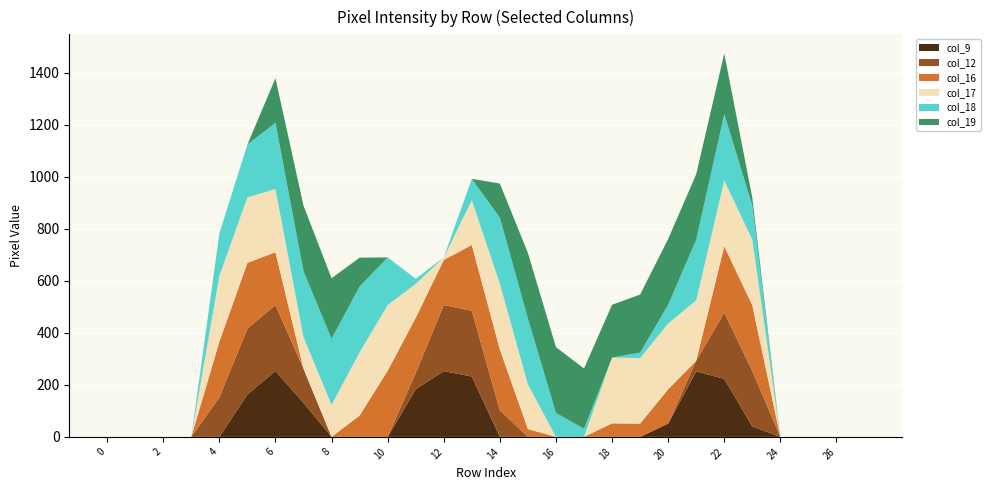

Reading right to left, list all the values displayed in this chart.

col_9: 27=0	26=0	25=0	24=0	23=40	22=223	21=252	20=51	19=0	18=0	17=0	16=0	15=0	14=0	13=232	12=253	11=183	10=0	9=0	8=0	7=131	6=253	5=163	4=0	3=0	2=0	1=0	0=0
col_12: 27=0	26=0	25=0	24=0	23=213	22=255	21=41	20=0	19=0	18=0	17=0	16=0	15=0	14=102	13=253	12=254	11=62	10=0	9=0	8=0	7=131	6=254	5=253	4=152	3=0	2=0	1=0	0=0
col_16: 27=0	26=0	25=0	24=0	23=253	22=255	21=0	20=132	19=51	18=52	17=0	16=0	15=30	14=234	13=253	12=173	11=213	10=254	9=82	8=0	7=0	6=203	5=253	4=214	3=0	2=0	1=0	0=0
col_17: 27=0	26=0	25=0	24=0	23=252	22=253	21=232	20=253	19=252	18=253	17=0	16=0	15=172	14=253	13=172	12=10	11=130	10=253	9=243	8=123	7=122	6=243	5=252	4=253	3=0	2=0	1=0	0=0
col_18: 27=0	26=0	25=0	24=0	23=131	22=255	21=233	20=72	19=21	18=0	17=31	16=92	15=253	14=254	13=82	12=0	11=20	10=183	9=253	8=254	7=253	6=254	5=203	4=163	3=0	2=0	1=0	0=0
col_19: 27=0	26=0	25=0	24=0	23=30	22=233	21=252	20=253	19=223	18=203	17=232	16=253	15=252	14=131	13=0	12=0	11=0	10=0	9=111	8=233	7=252	6=172	5=0	4=0	3=0	2=0	1=0	0=0